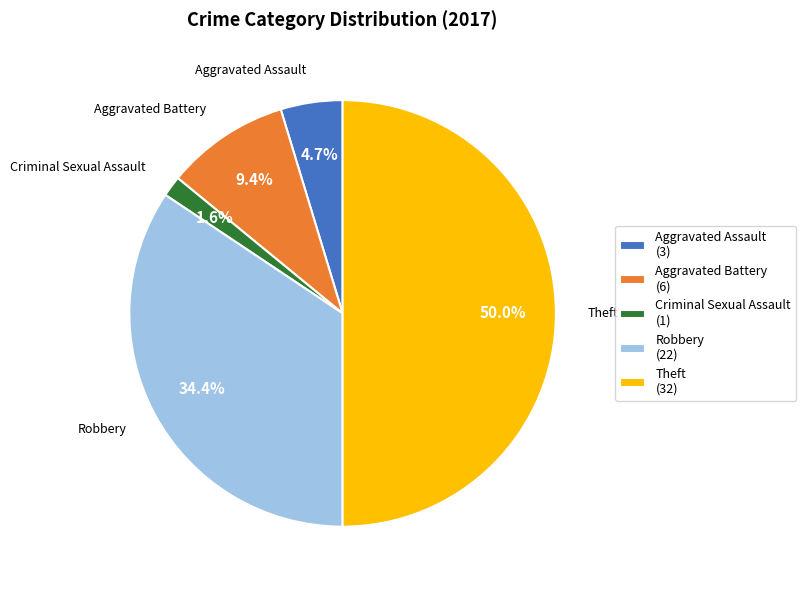

How many slices are in this pie chart?

5